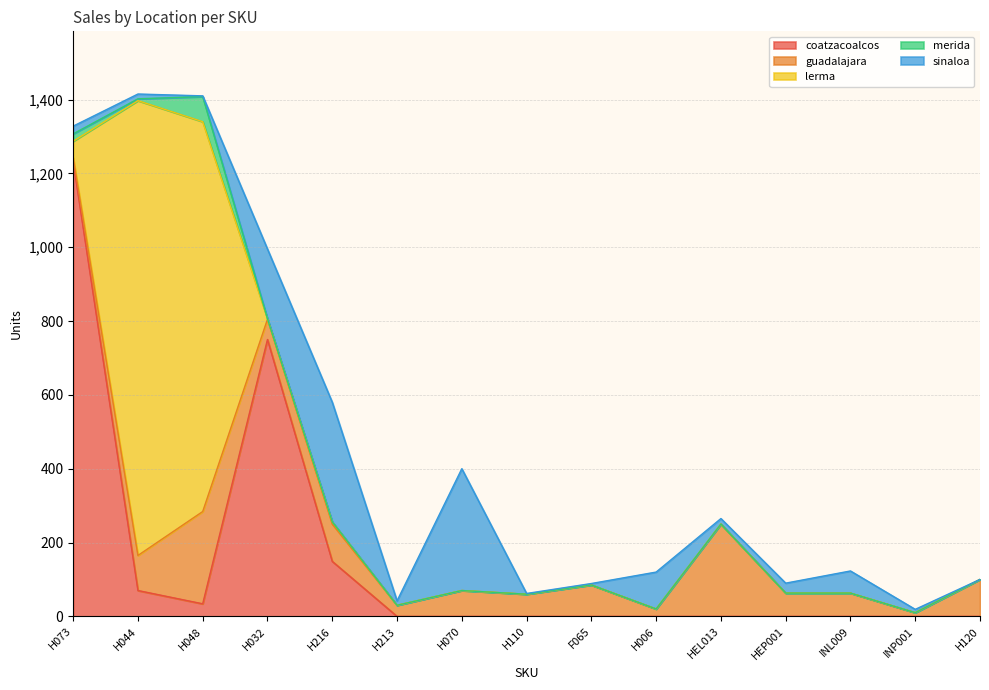

What is the difference between the maximum and minimum values in the guadalajara series?

240